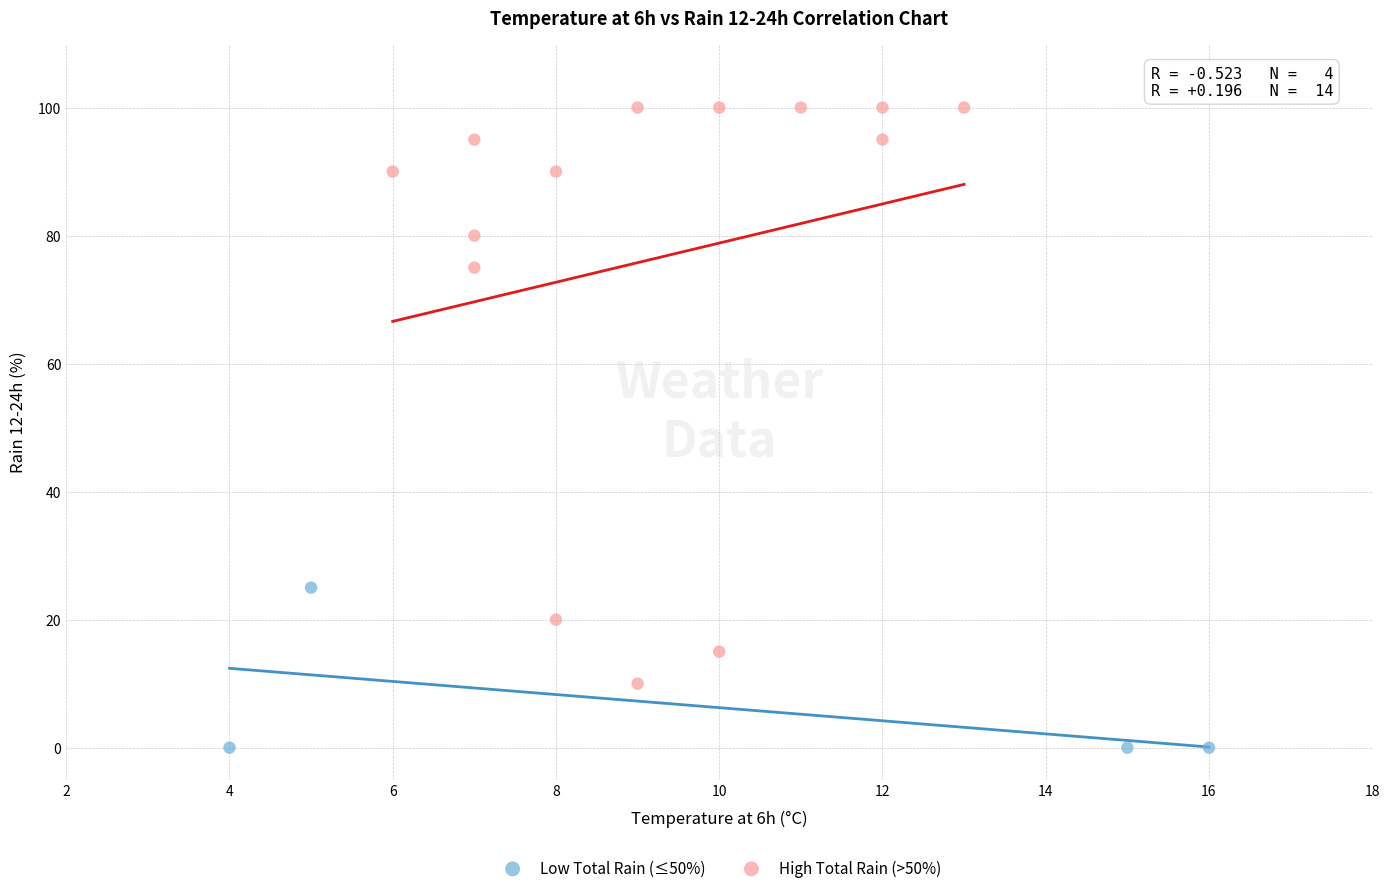

Which series has the widest spread of Y values?

High Total Rain (>50%)